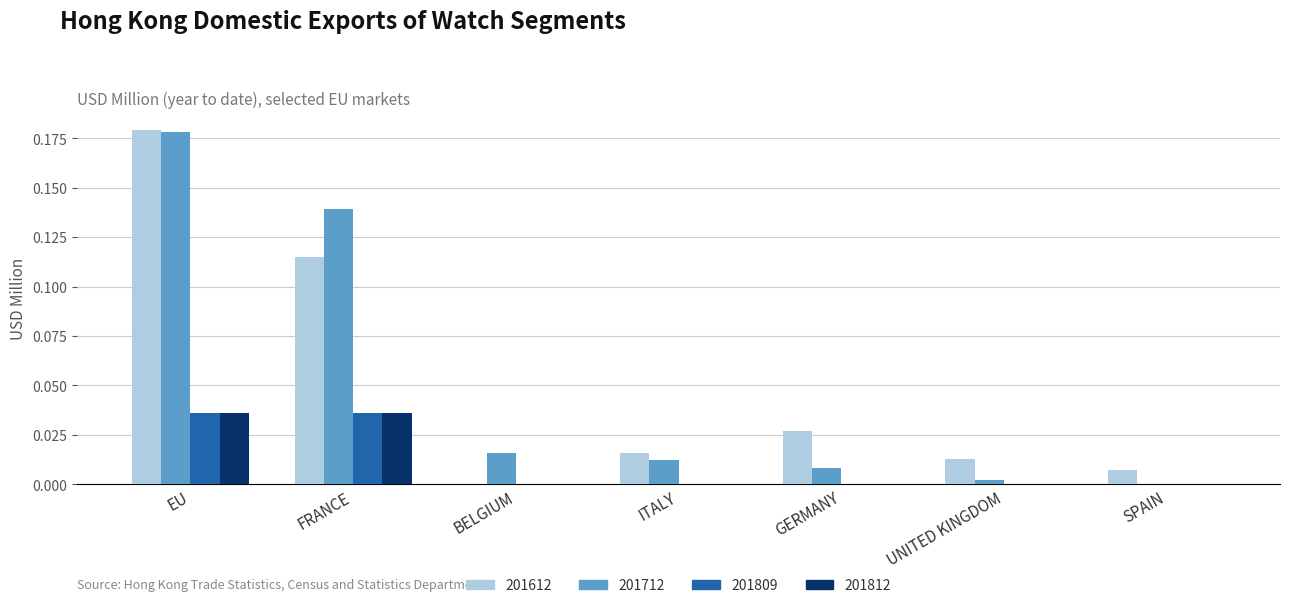

What are all the series names shown in the legend?

201612, 201712, 201809, 201812